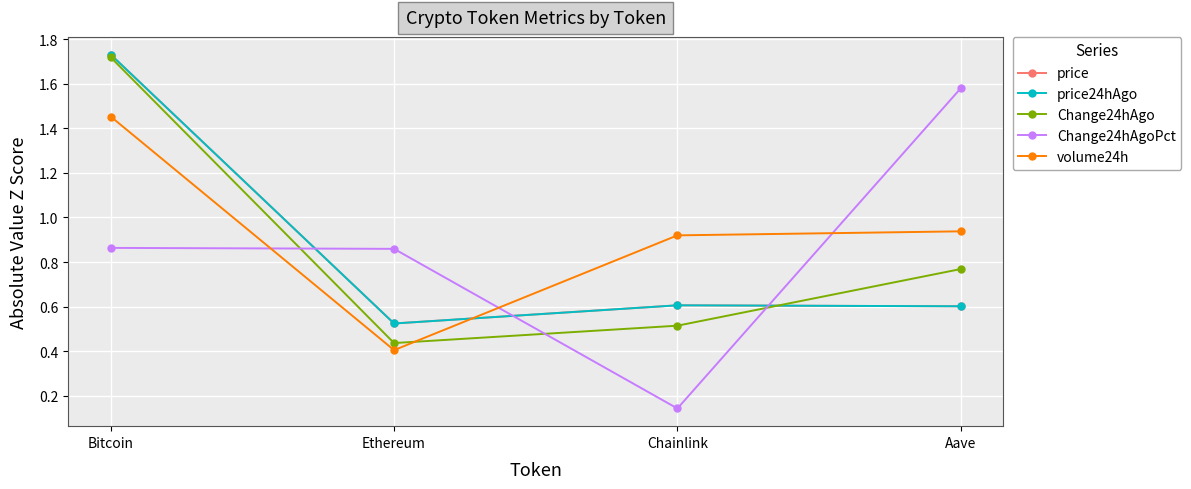

True or false: price24hAgo and Change24hAgoPct intersect in this chart.

True